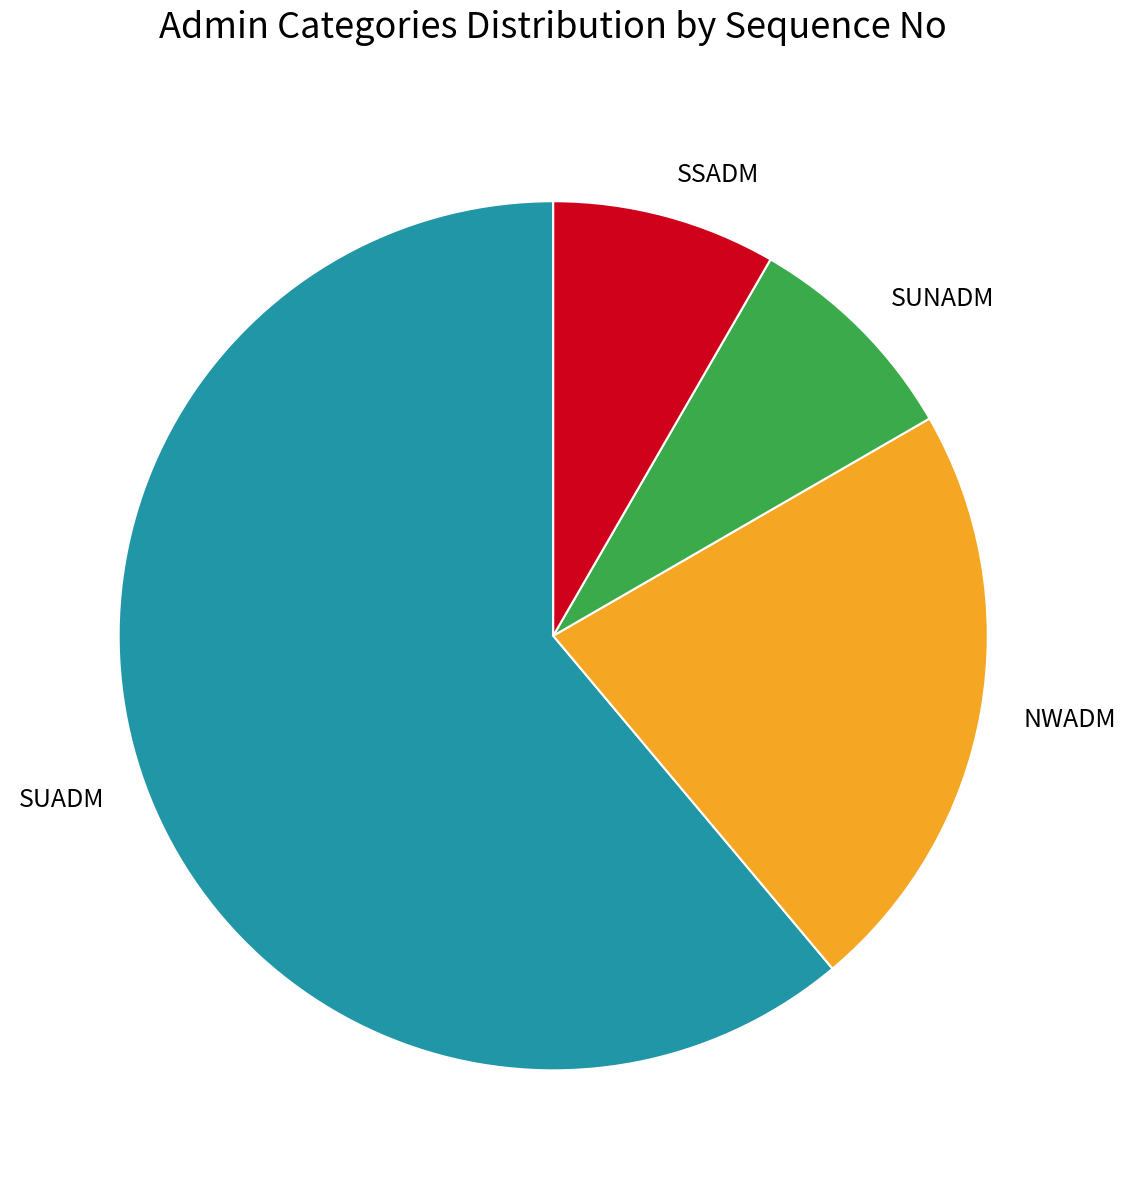

Which slice represents more than half of the pie?

SUADM